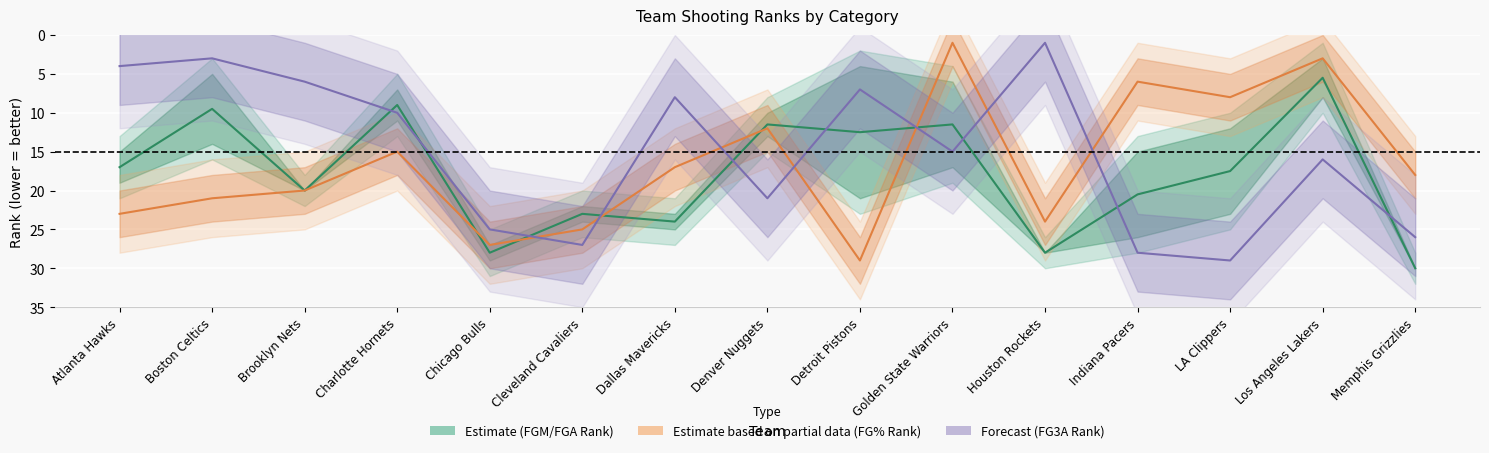

True or false: FG3A_RANK has more than 1 interior local peaks.

True